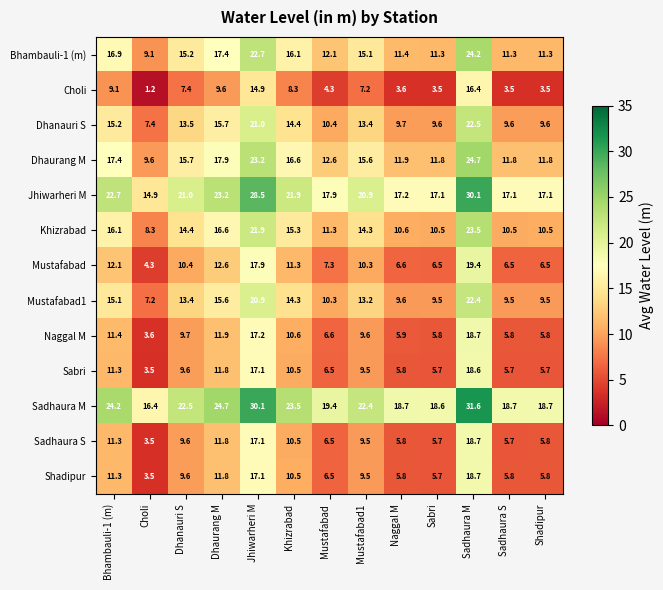

Count the number of data series in this chart.

13